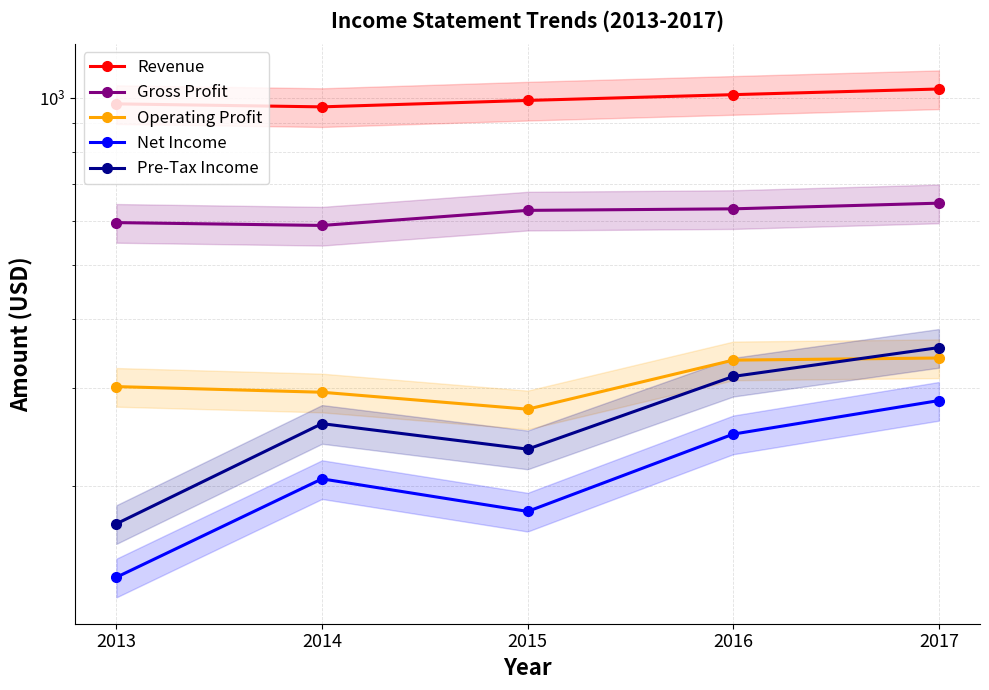

What is the difference between the highest and lowest values at 2013?

838